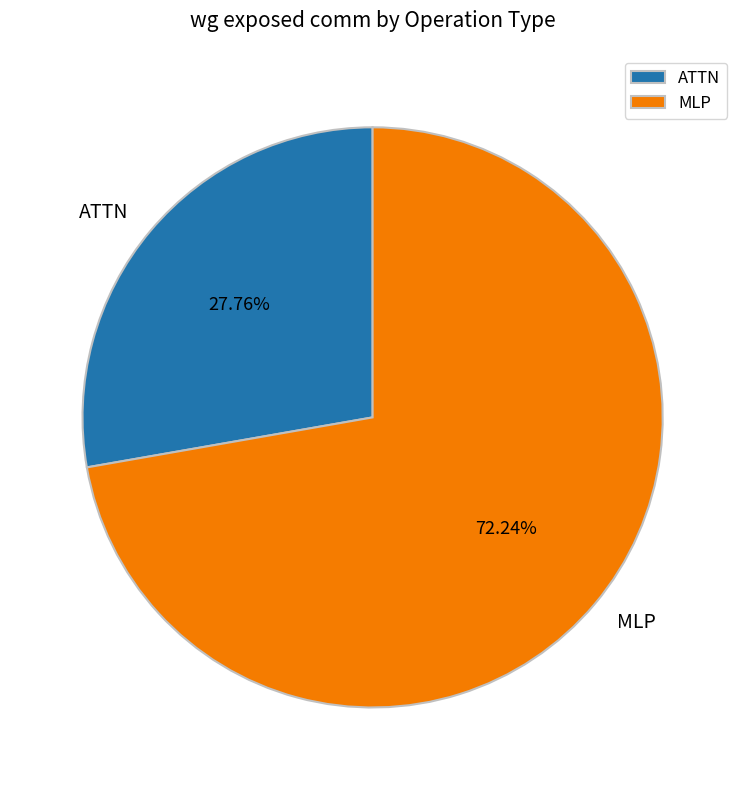

How many slices are in this pie chart?

2